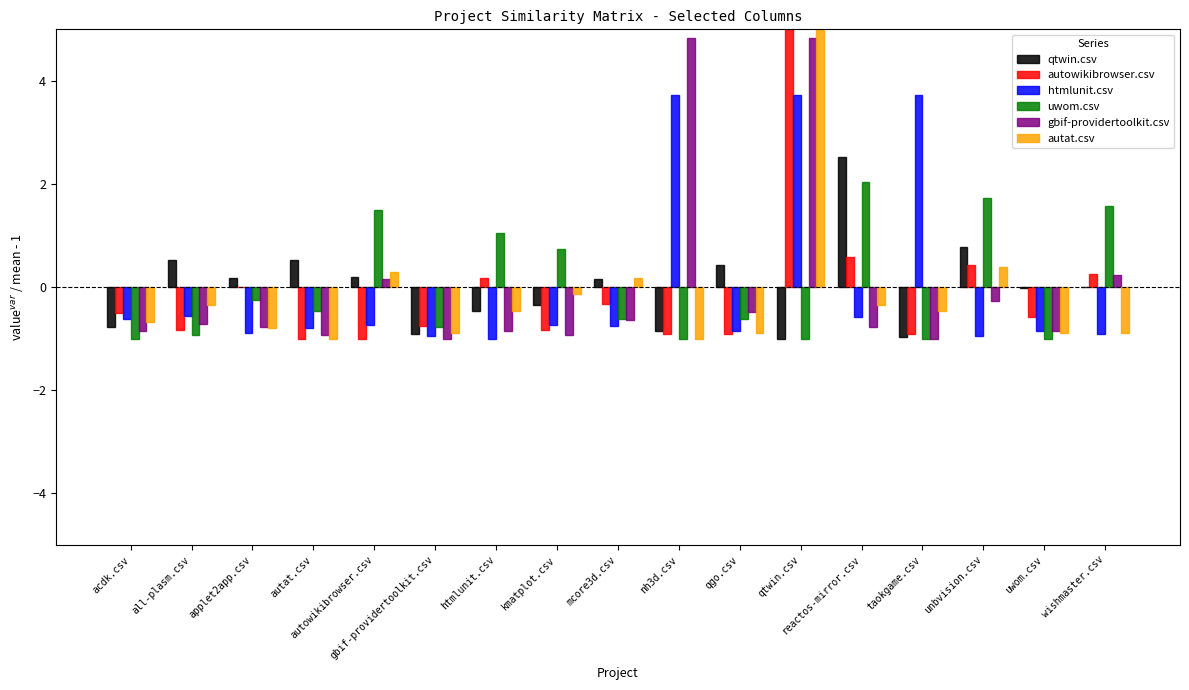

True or false: autat.csv has a value of -1.0 at autat.csv.

True